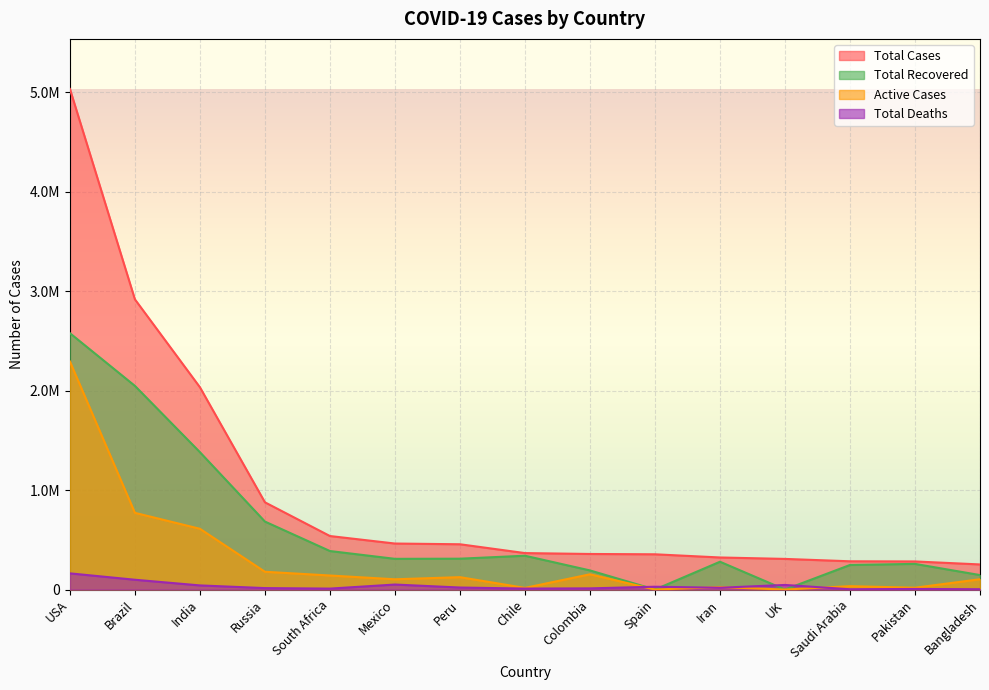

What is the difference between the Total Recovered values at Colombia and Russia?

491237